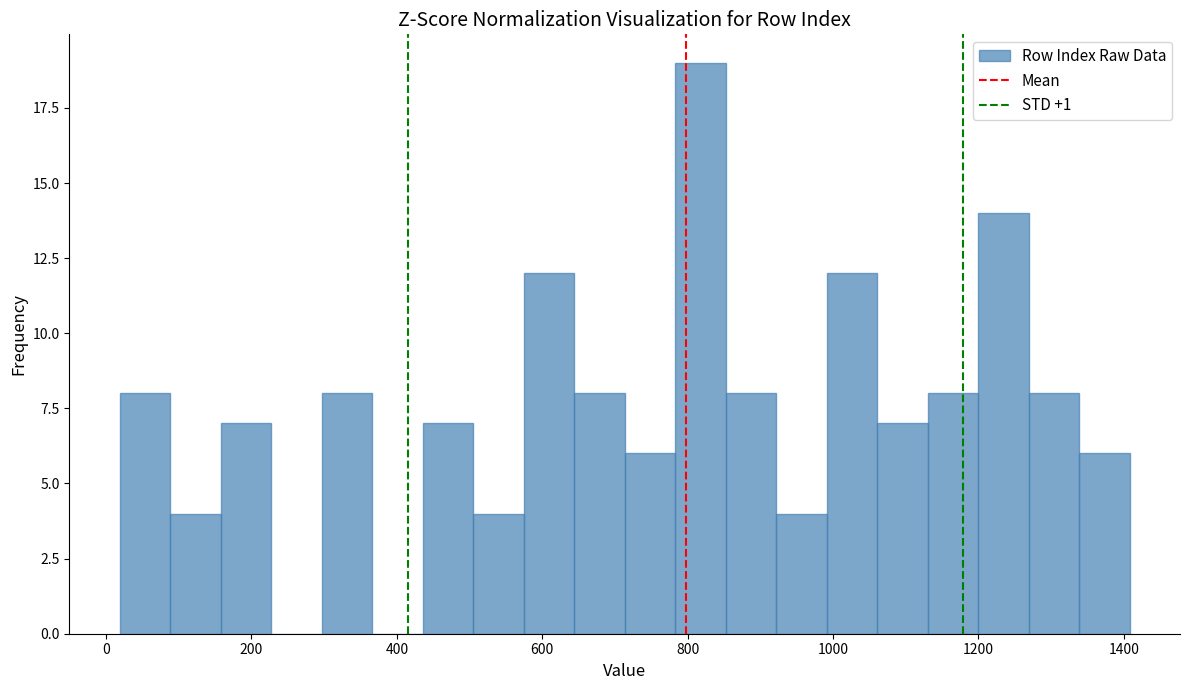

Around what value on the x-axis is the tallest bar? Give the approximate position of its centre, as read against the axis.

820